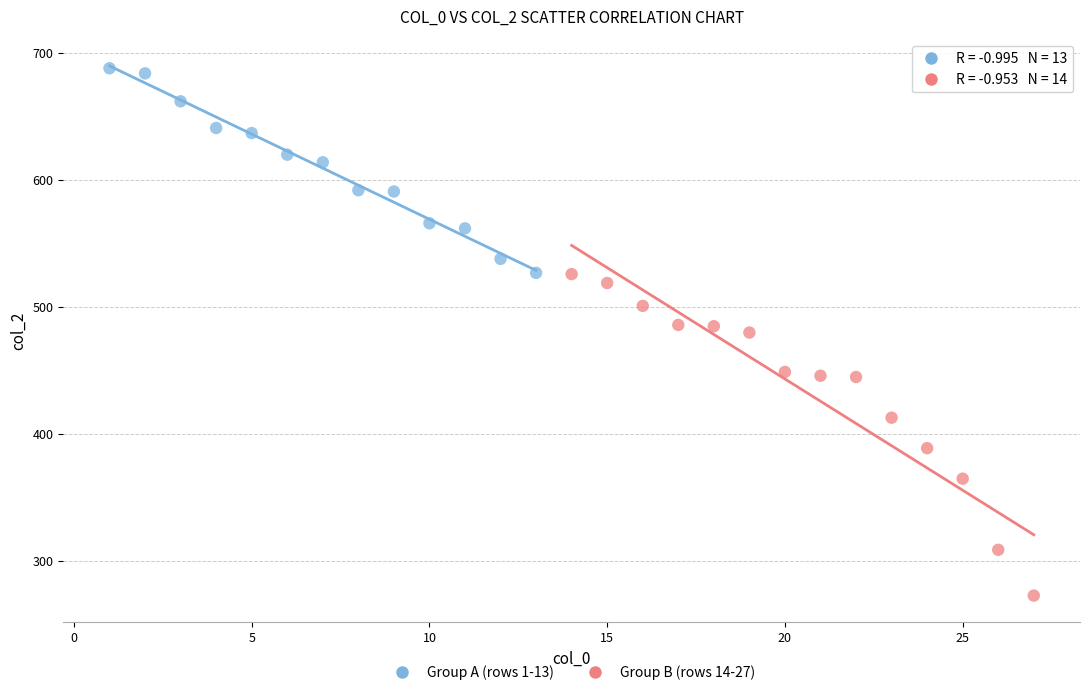

Which series has the largest Y range (max minus min)?

Group B (rows 14-27)